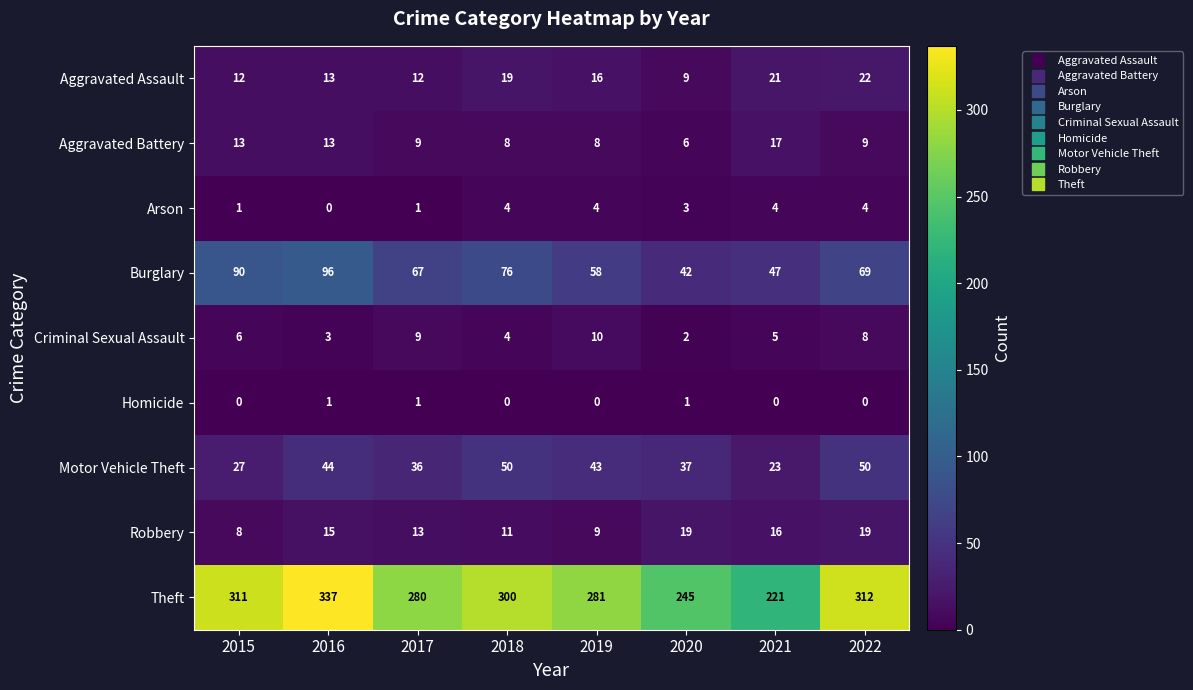

Which series changed the most between 2015 and 2016?

Theft